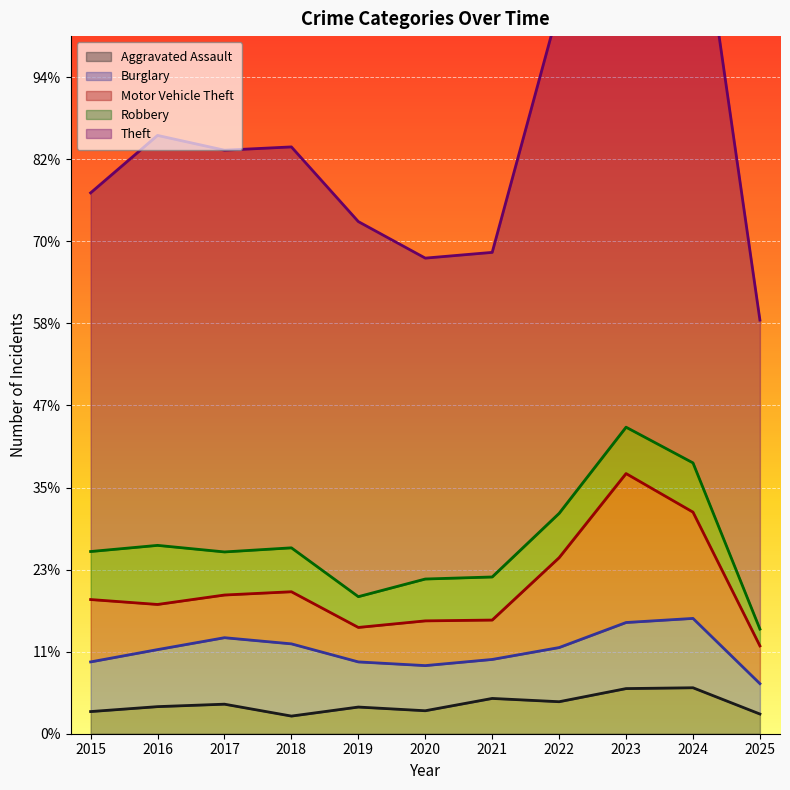

What is the maximum value for Motor Vehicle Theft?

363